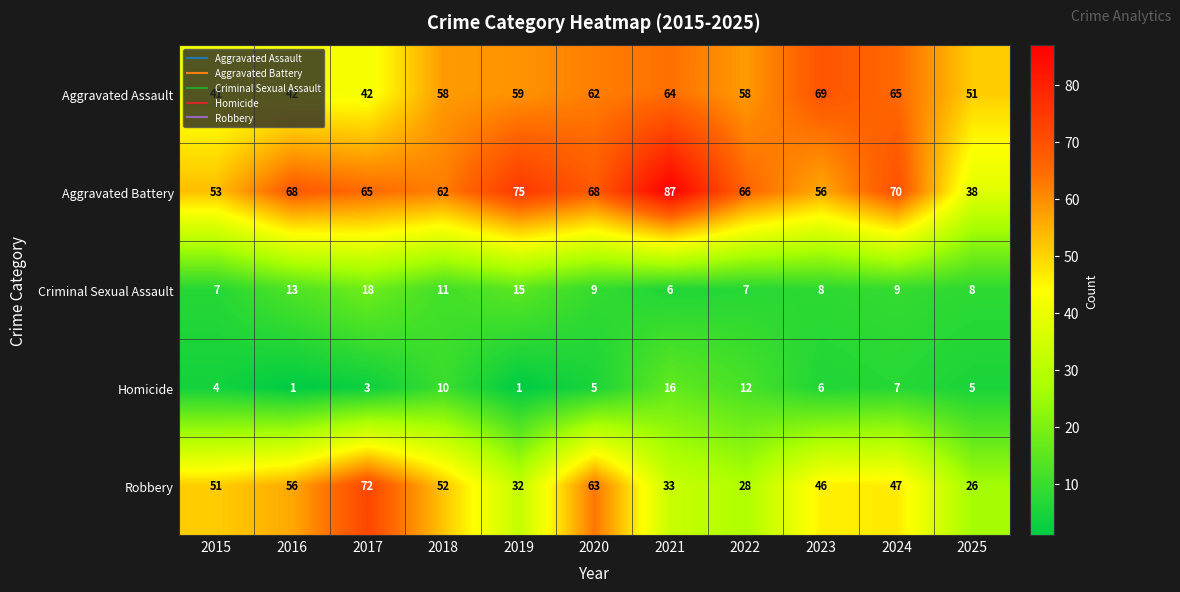

Is it true that Robbery equals 26 at 2025?

True